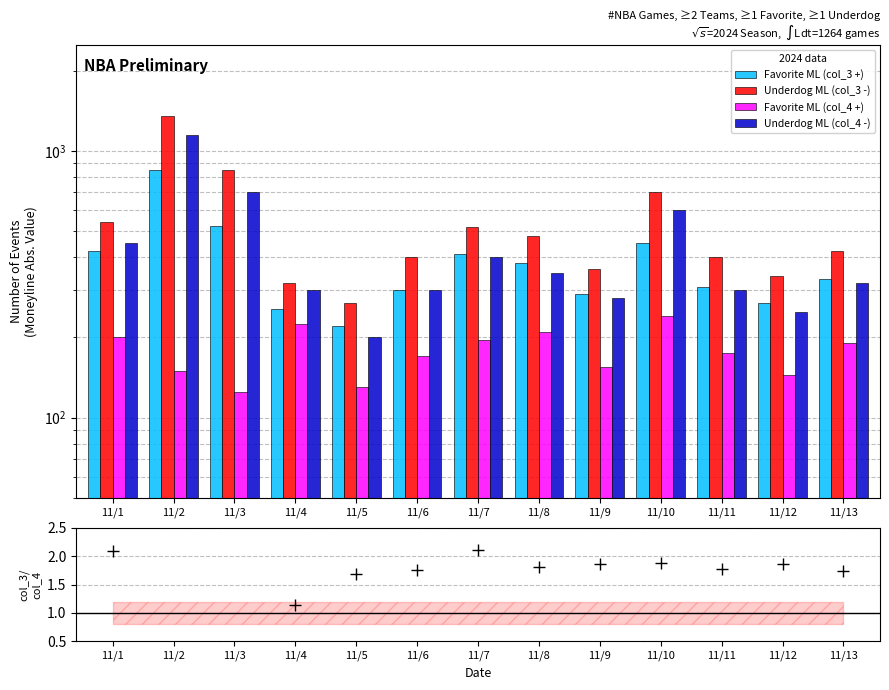

What is the approximate value of Favorite ML (col_3 +) at 11/12?

270.0